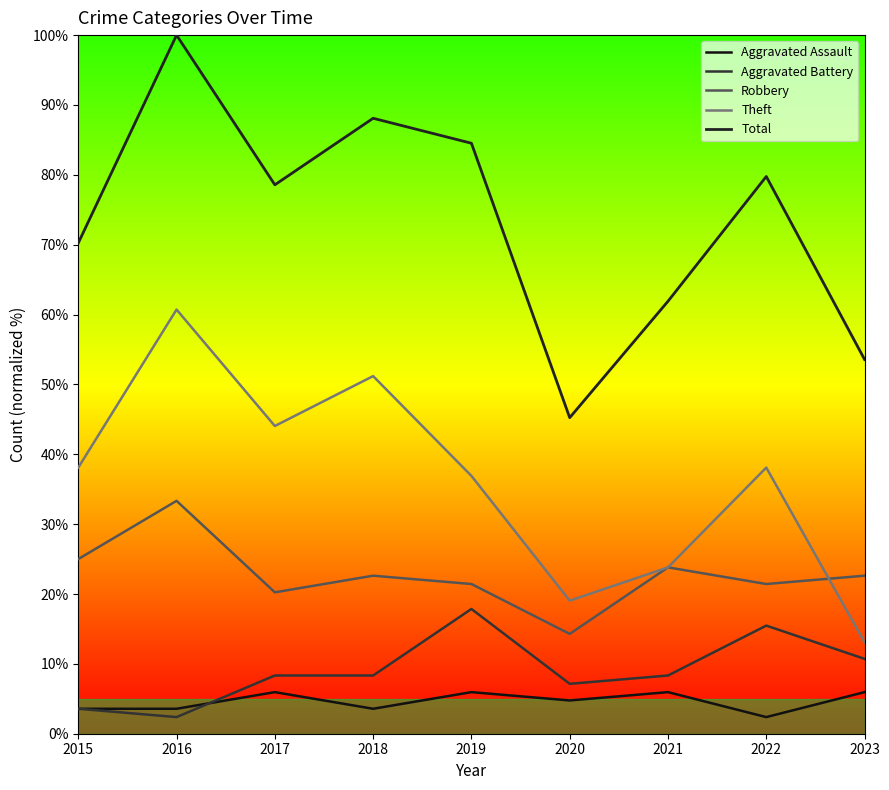

What is the spread (max minus min) of values at 2020?

40.5